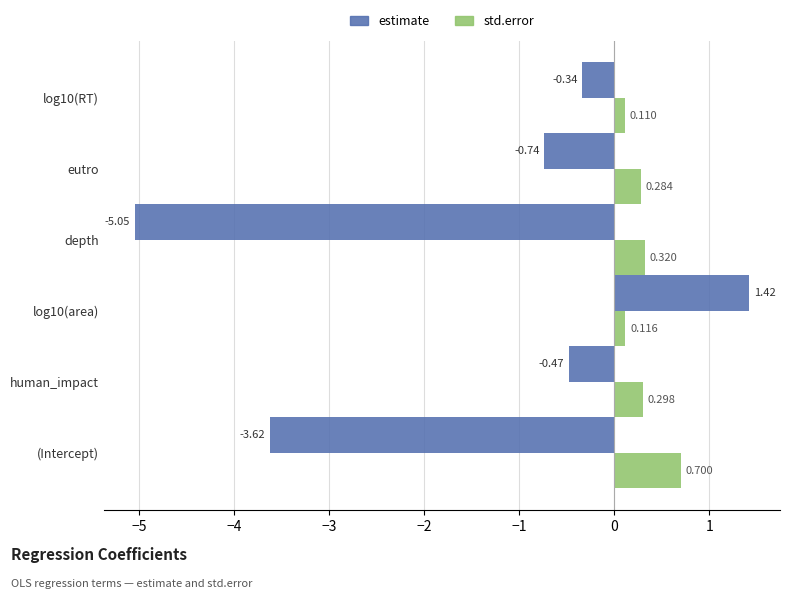

Which series has the largest total across all categories?

std.error